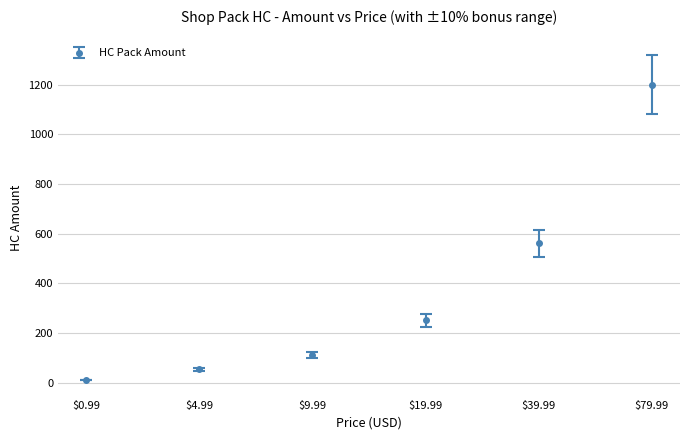

The chart shows a value of 1200 at $79.99. True or false?

True